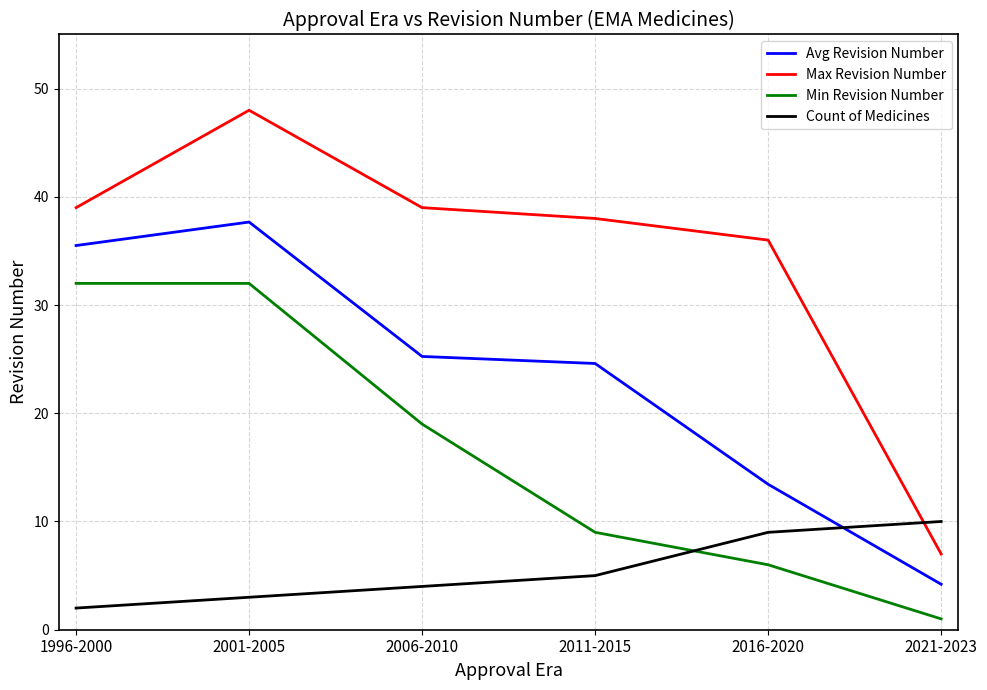

What is the approximate value of Min Revision Number at 2021-2023?

1.0